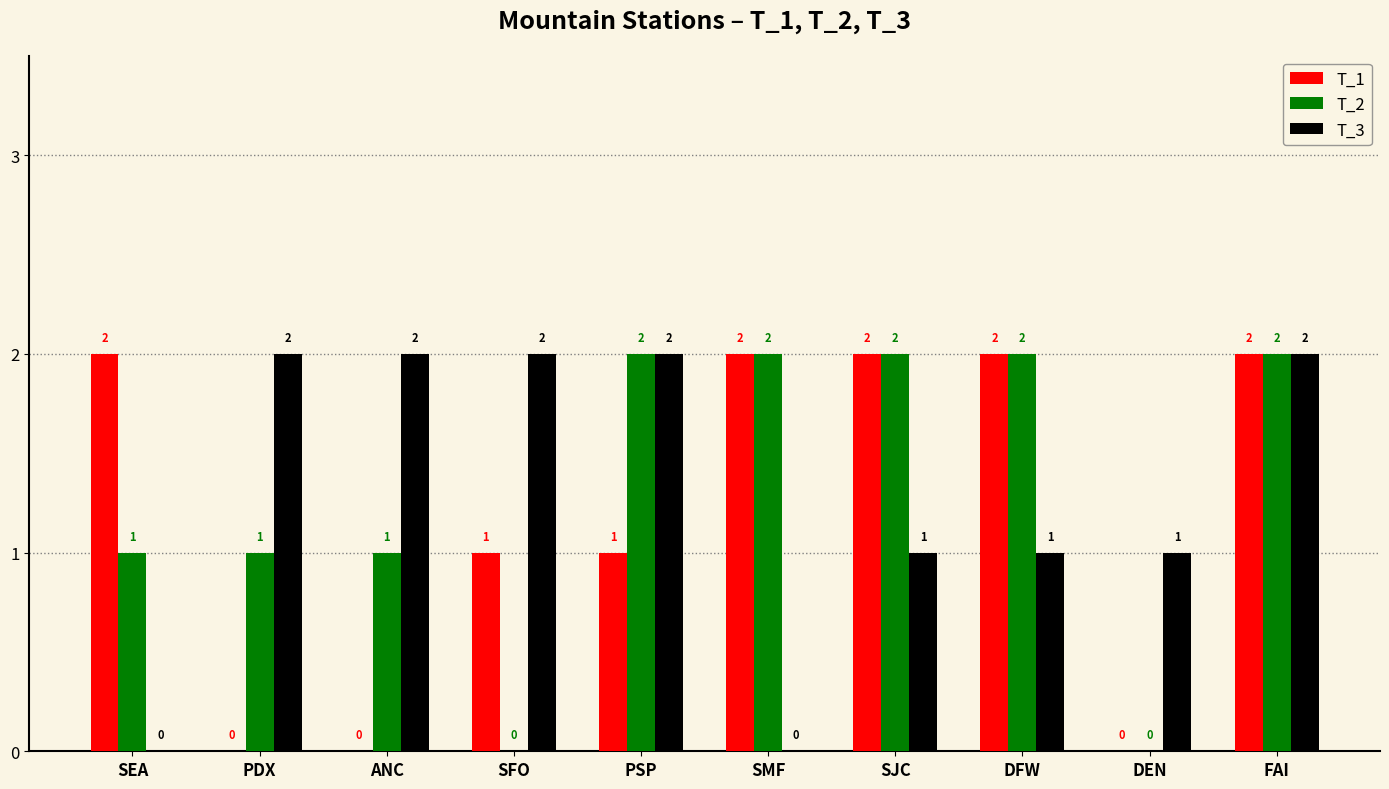

What is the total value across all series at ANC?

3